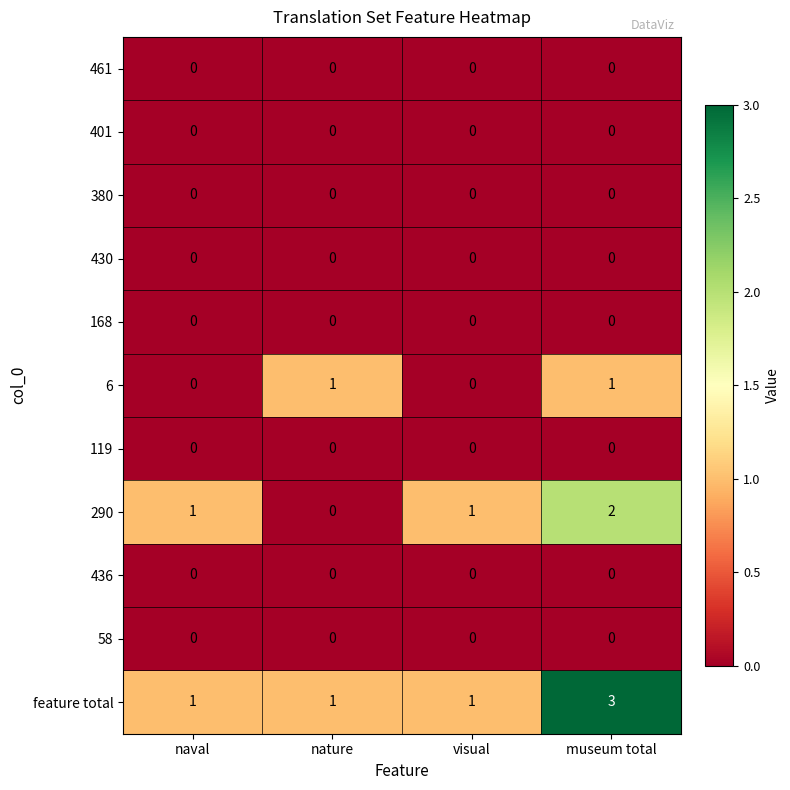

Is the value of 430 at visual greater than the value of 6 at museum total?

No